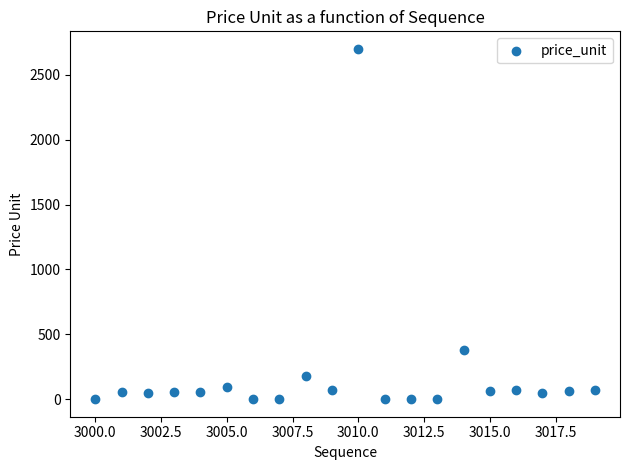

What Y value in the scatter plot is closest to 1350?

380.0